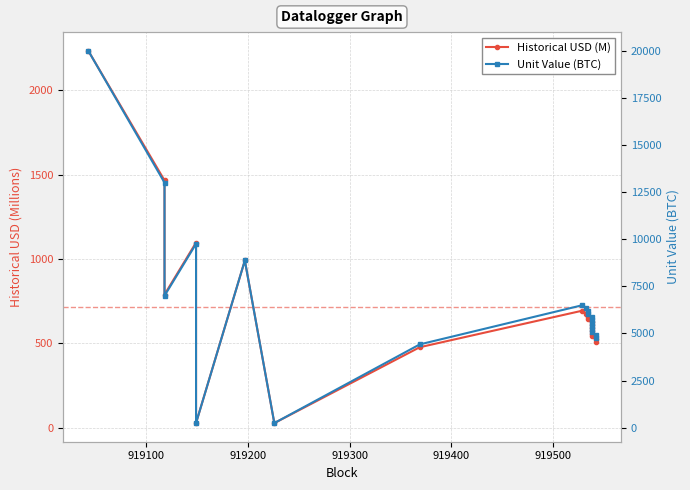

How many data points in Unit Value (BTC) are less than 5878?

10